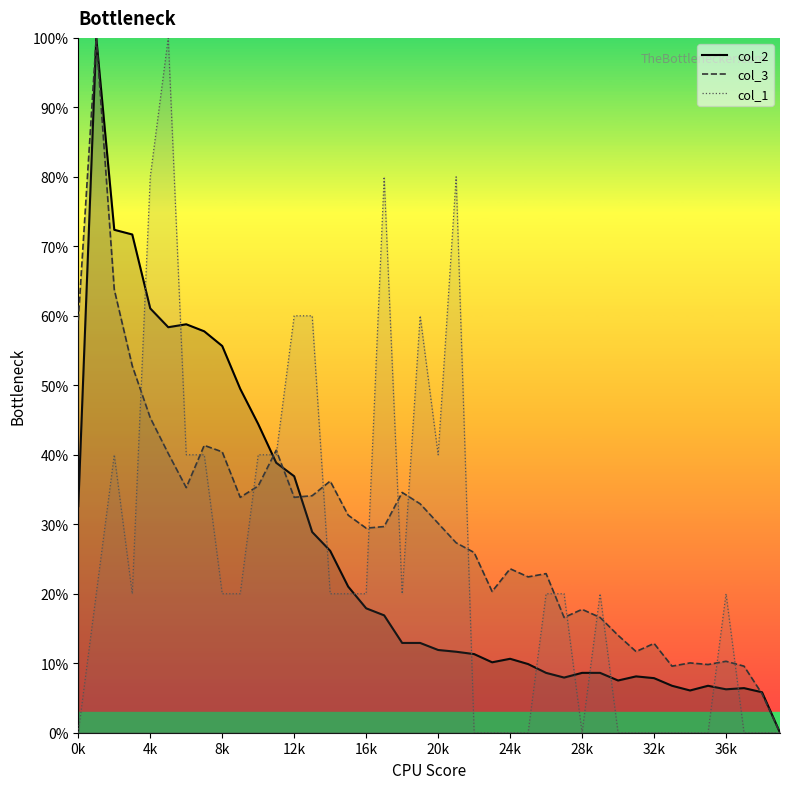

What is the difference between the maximum and minimum values in the col_2 series?

1.0